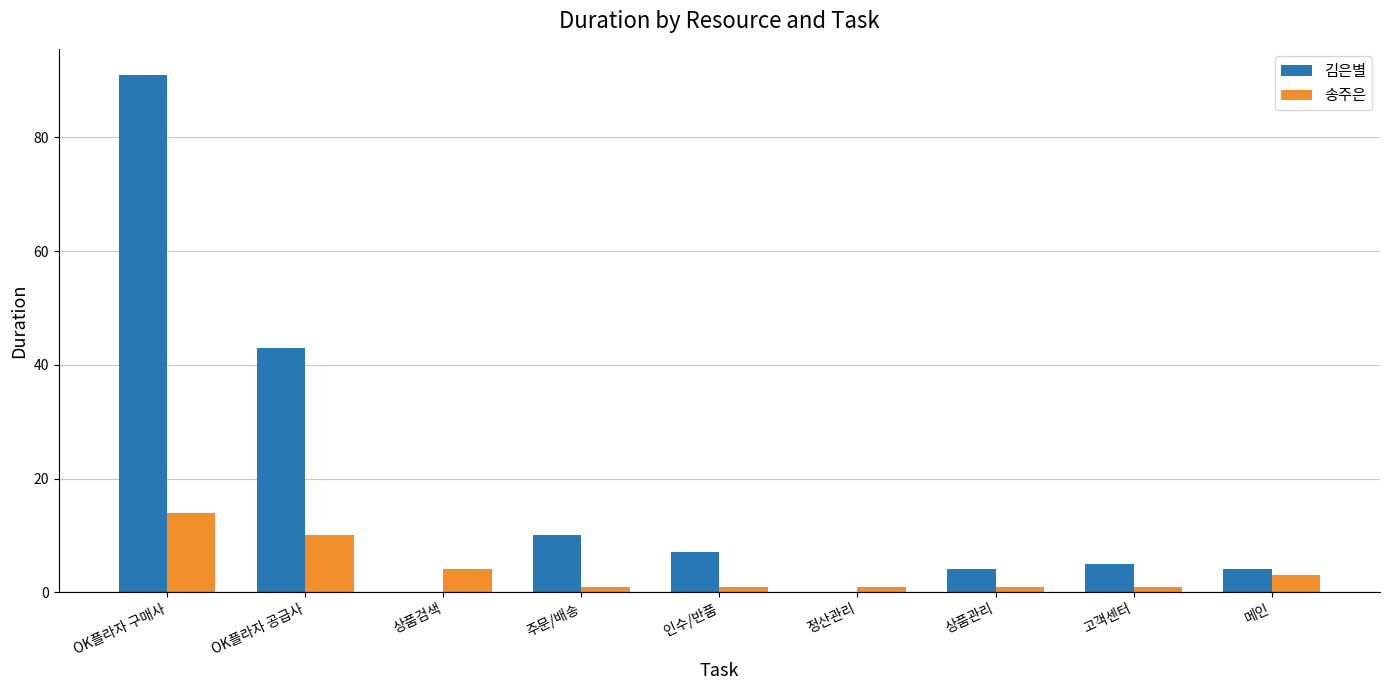

At which category is the sum across all series the highest?

OK플라자 구매사